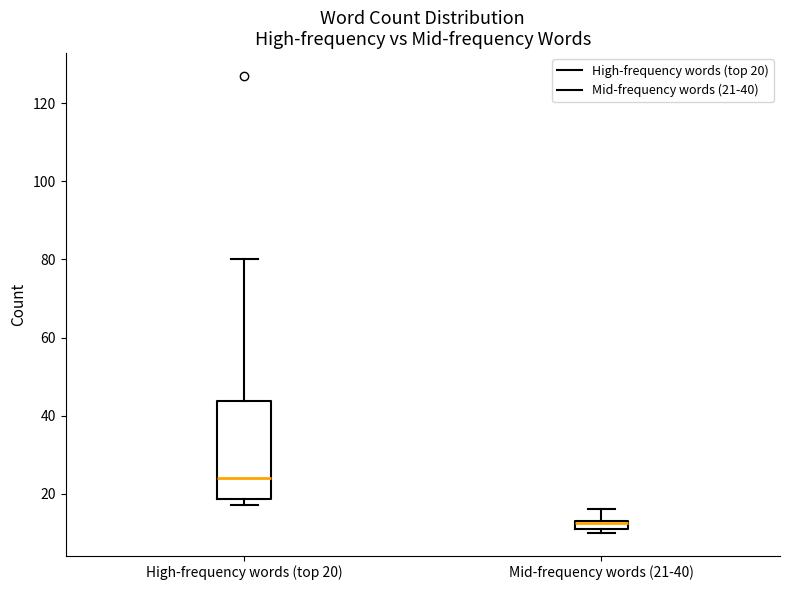

Where does the upper whisker of the box for Mid-frequency words (21-40) end on the y-axis? The values are not printed on the chart, so give them approximately, as read against the axis.

16